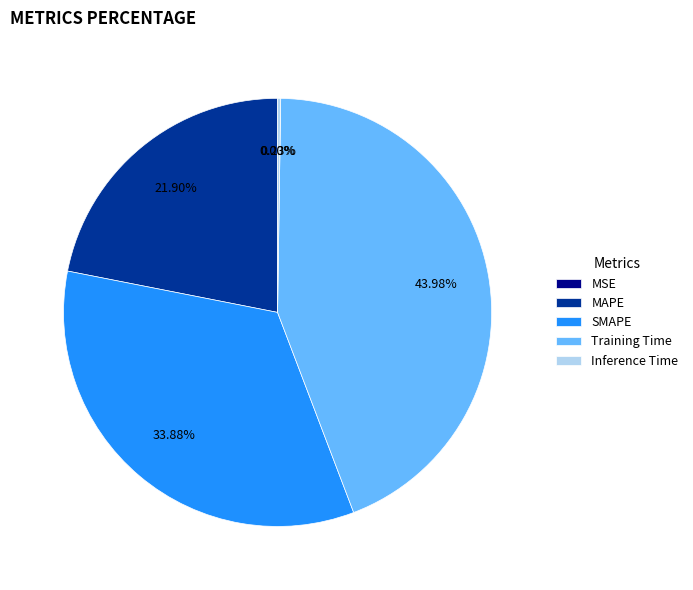

How many slices are in this pie chart?

5